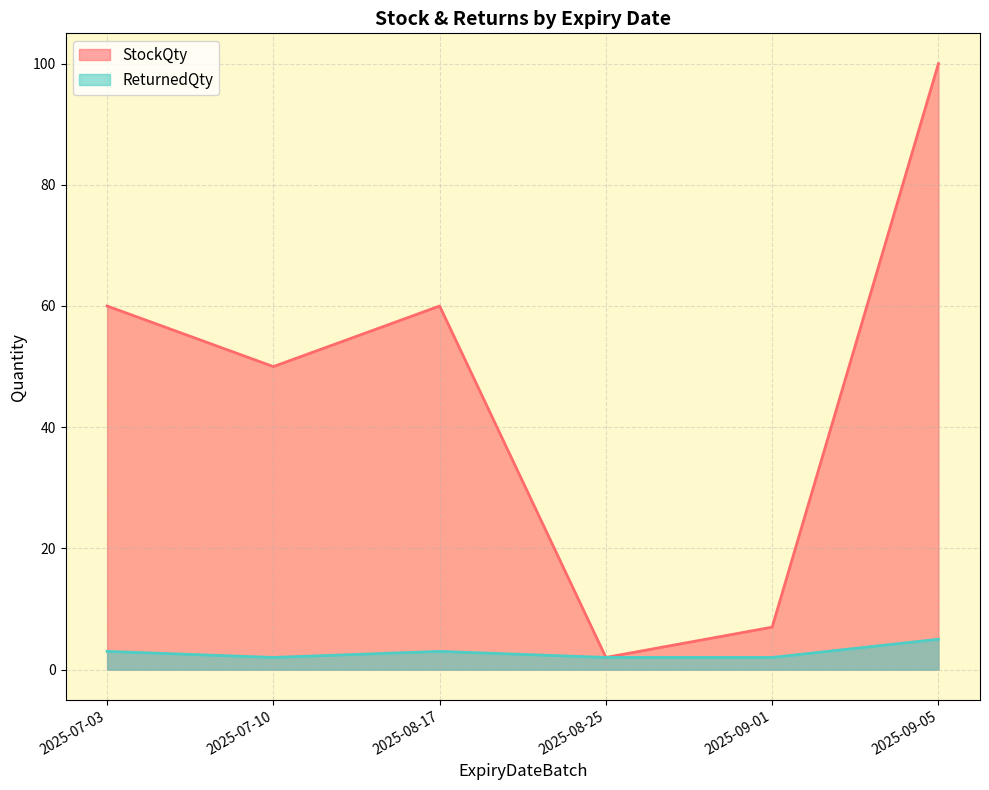

Count the number of data series in this chart.

2